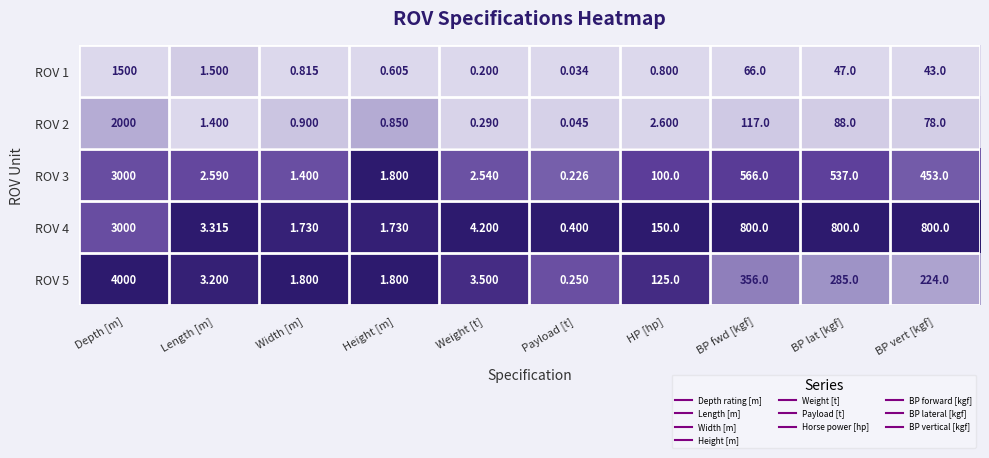

At which label does ROV 2 reach its peak?

Depth [m]